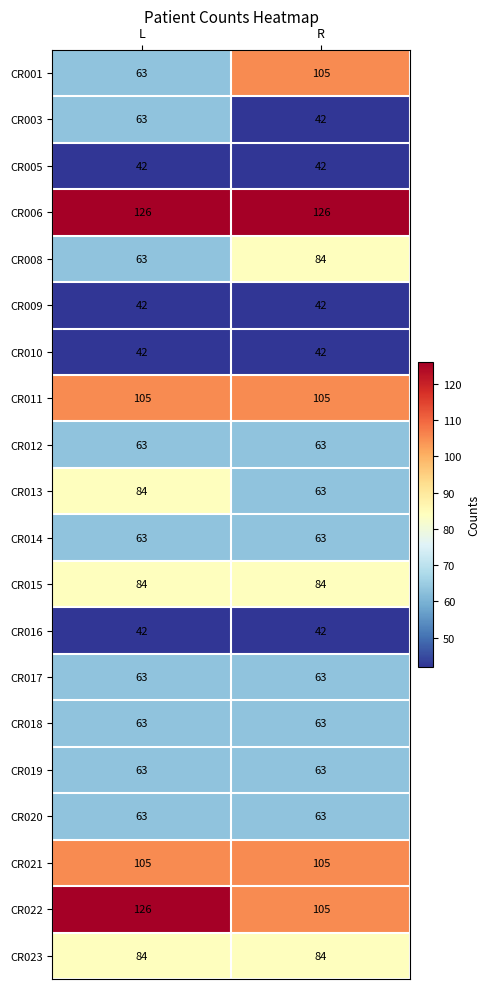

The CR011 series shows 105 at L. True or false?

True